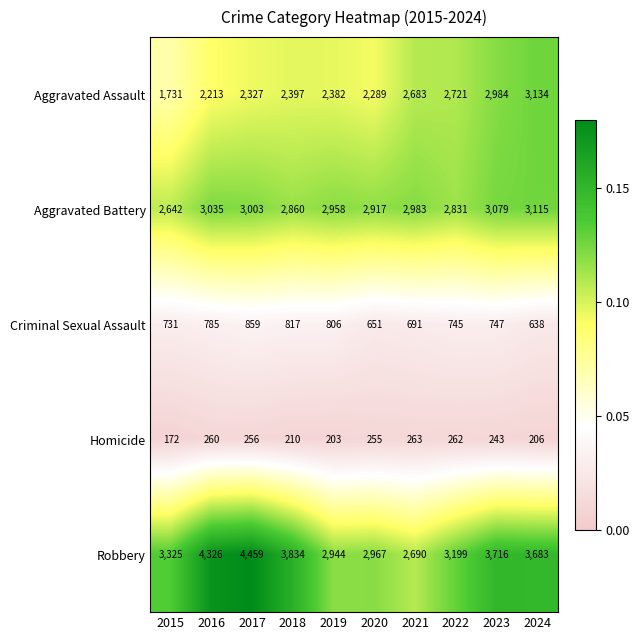

True or false: Aggravated Assault has a value of 2721 at 2022.

True